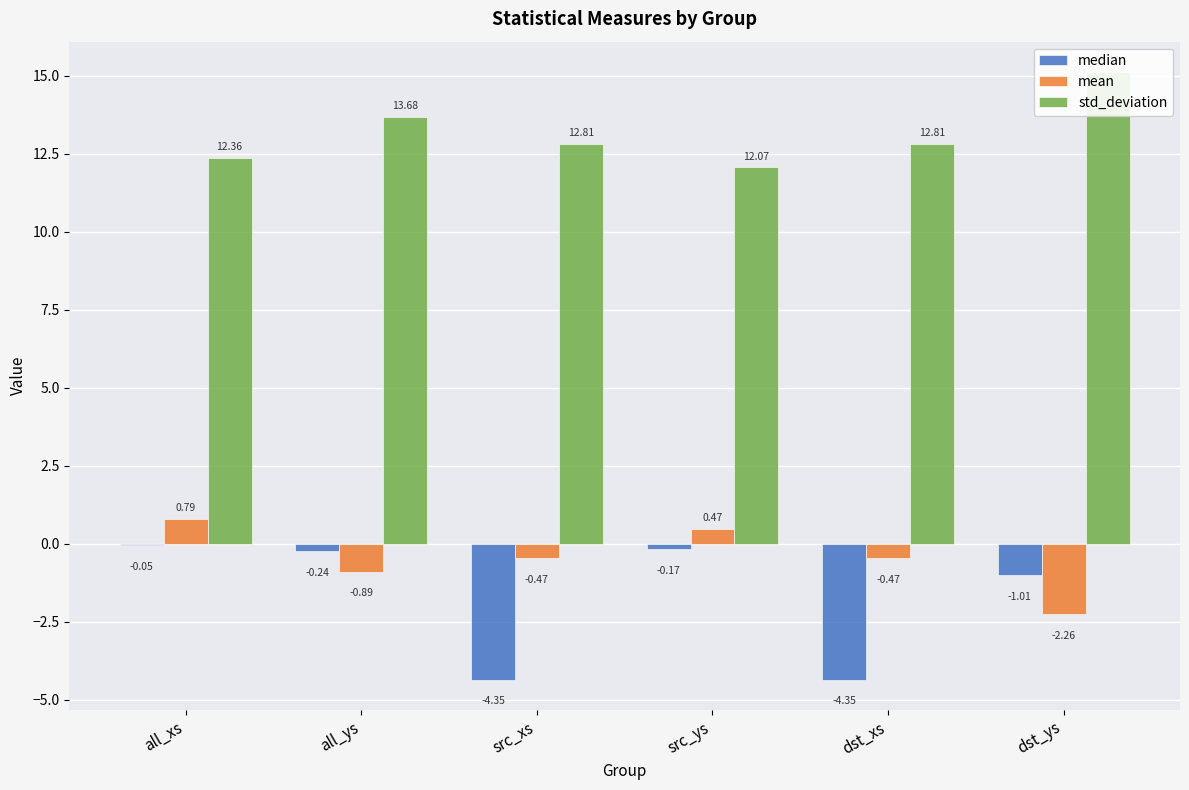

The value of median at dst_ys is -1.0. True or false?

True